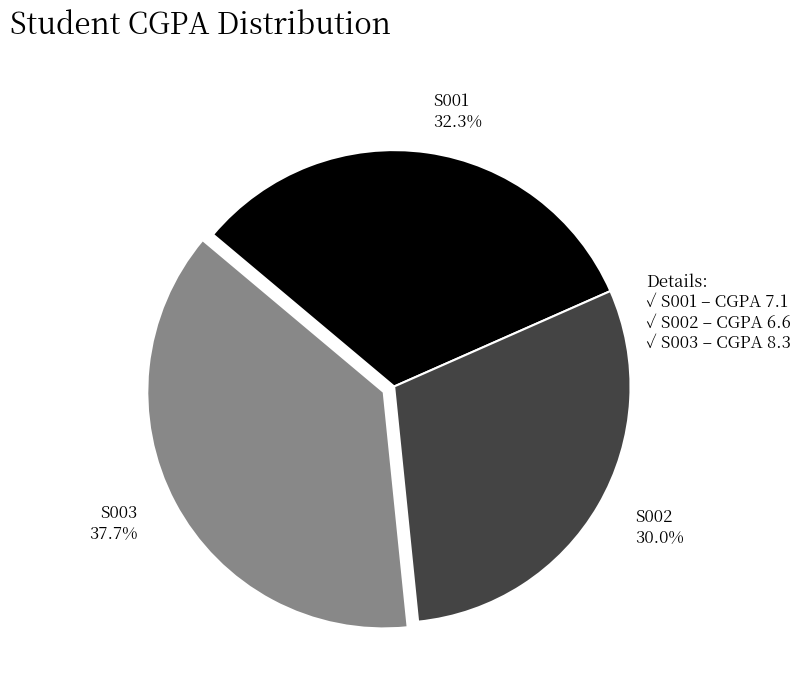

How many slices are in this pie chart?

3